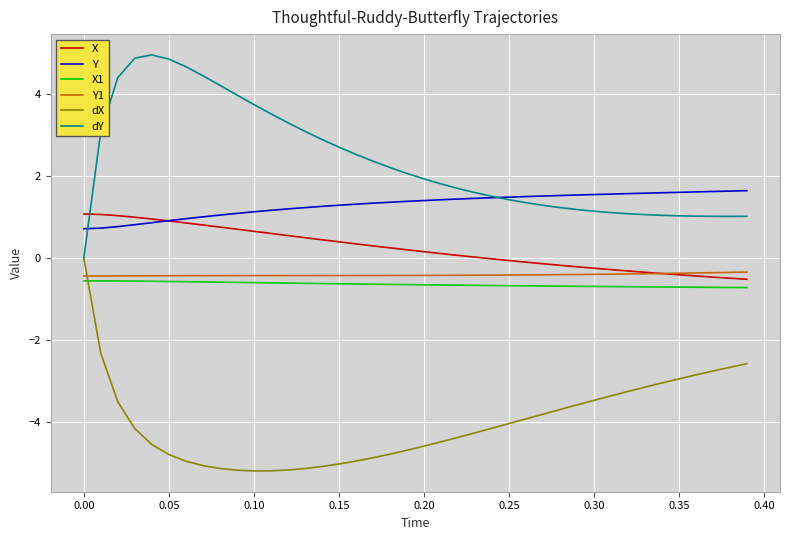

What is the highest value of the Y series?

1.6